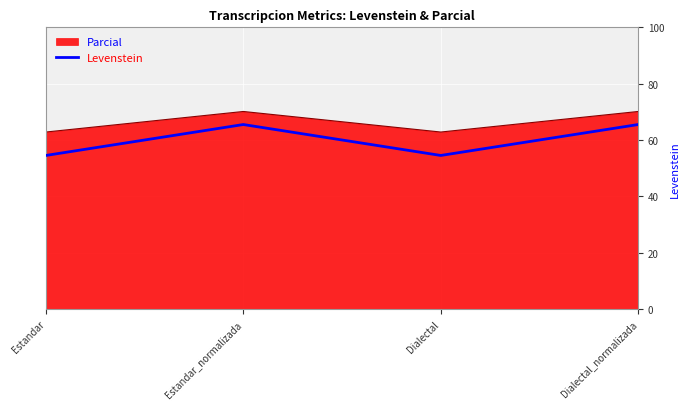

Rank the series by their average value, from highest to lowest.

Parcial, Levenstein